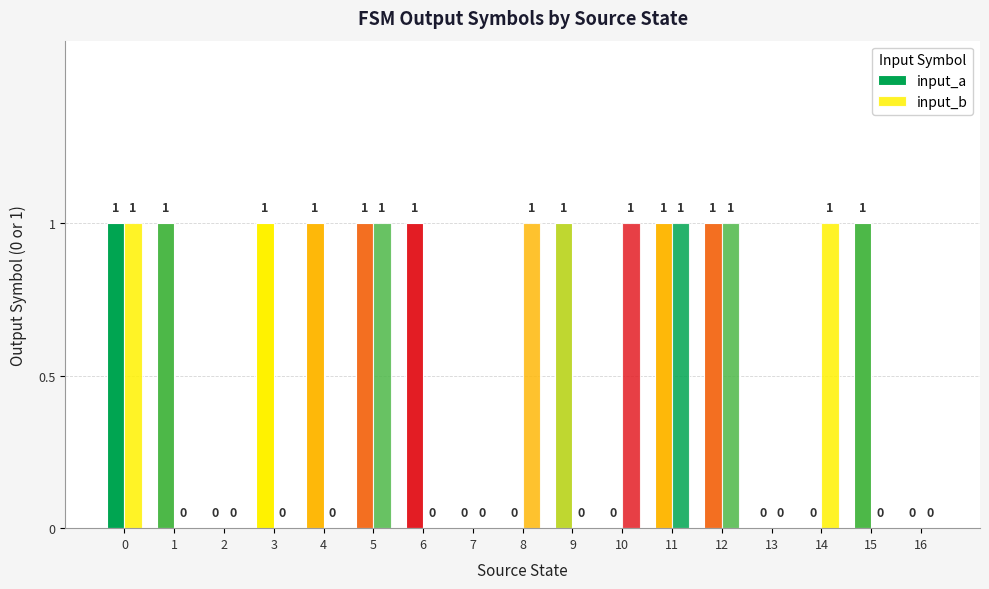

How many groups of bars are there?

17